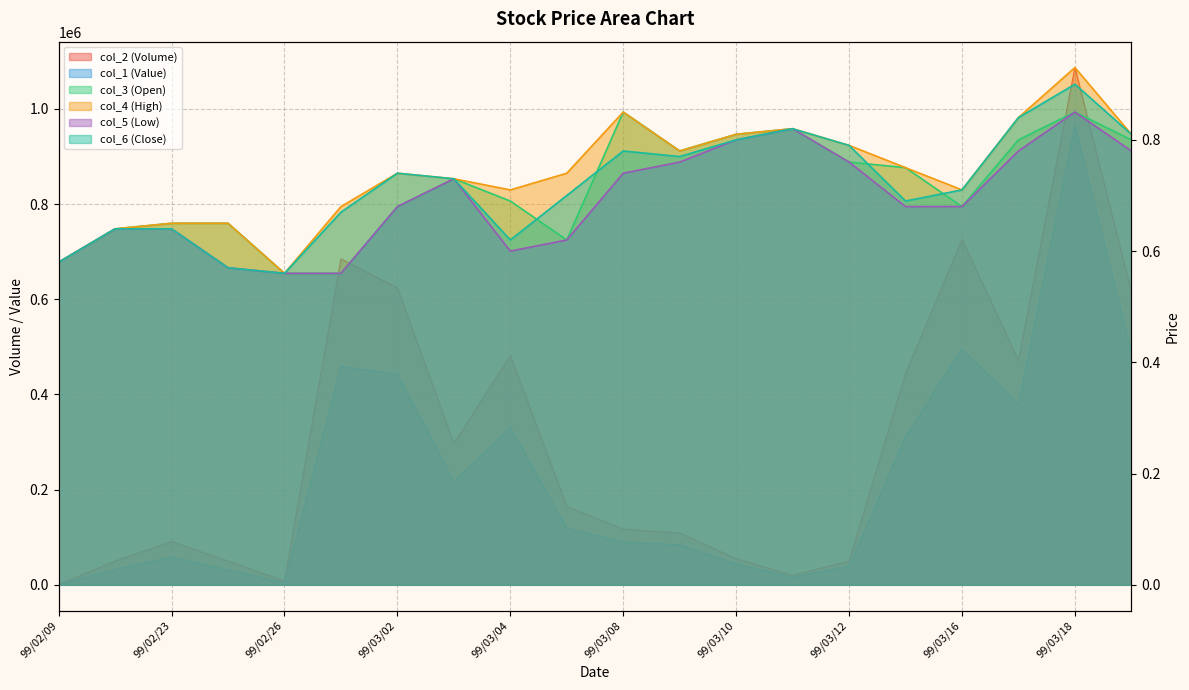

Count the col_4 (High) values in the range 0 to 1.

20